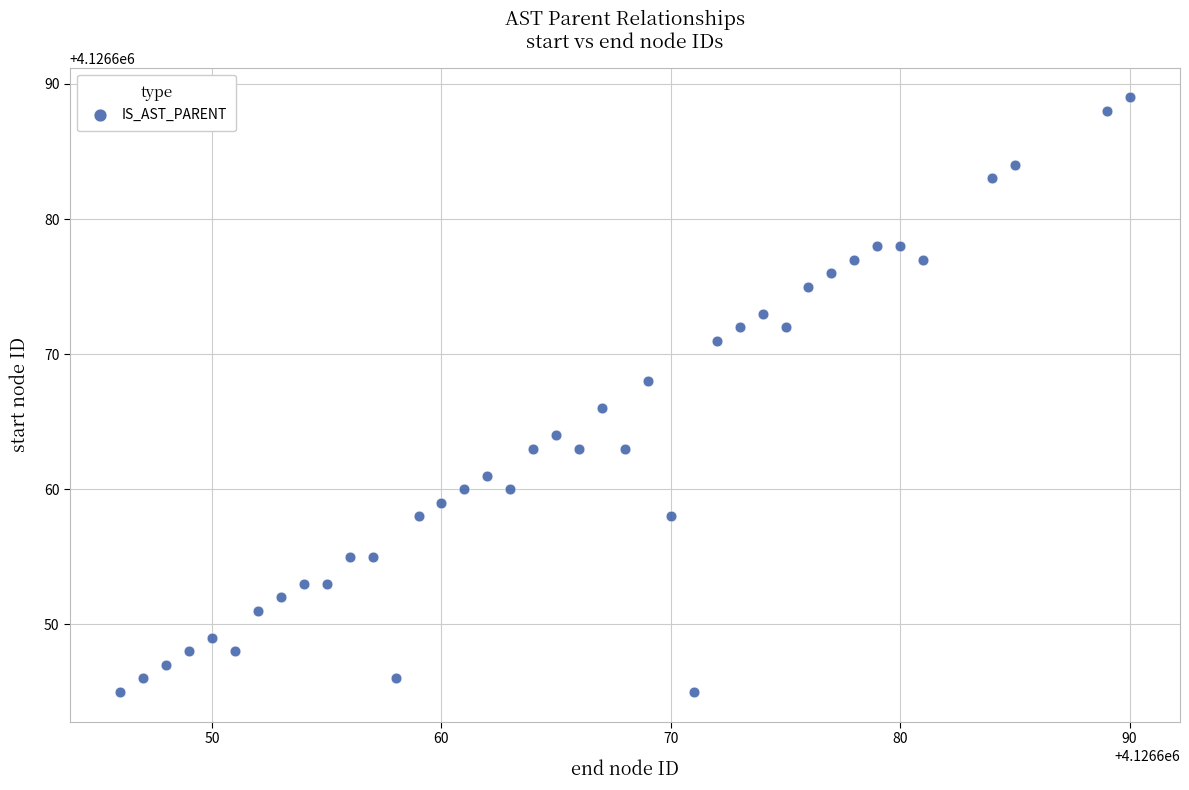

What is the range of Y values (max minus min)?

44